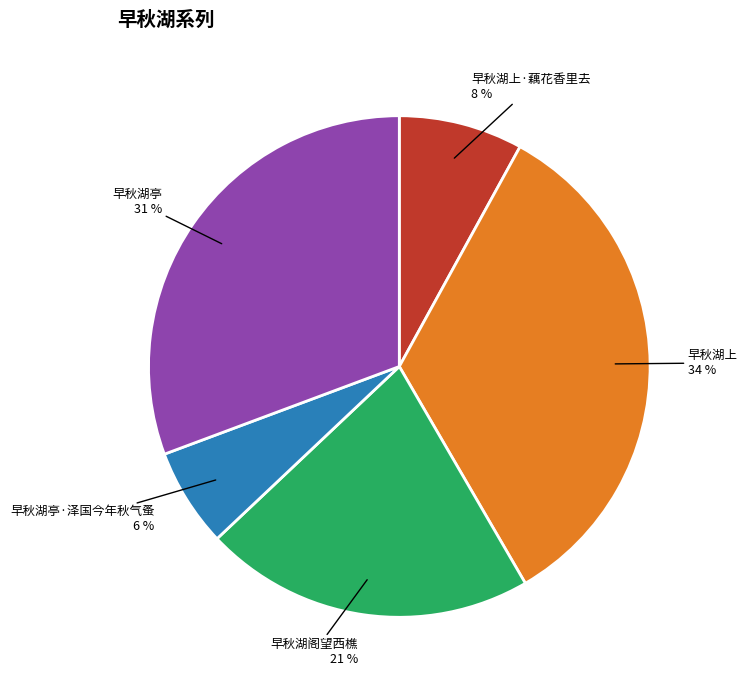

Which has a higher value, 早秋湖上·藕花香里去 or 早秋湖亭·泽国今年秋气蚤?

早秋湖上·藕花香里去